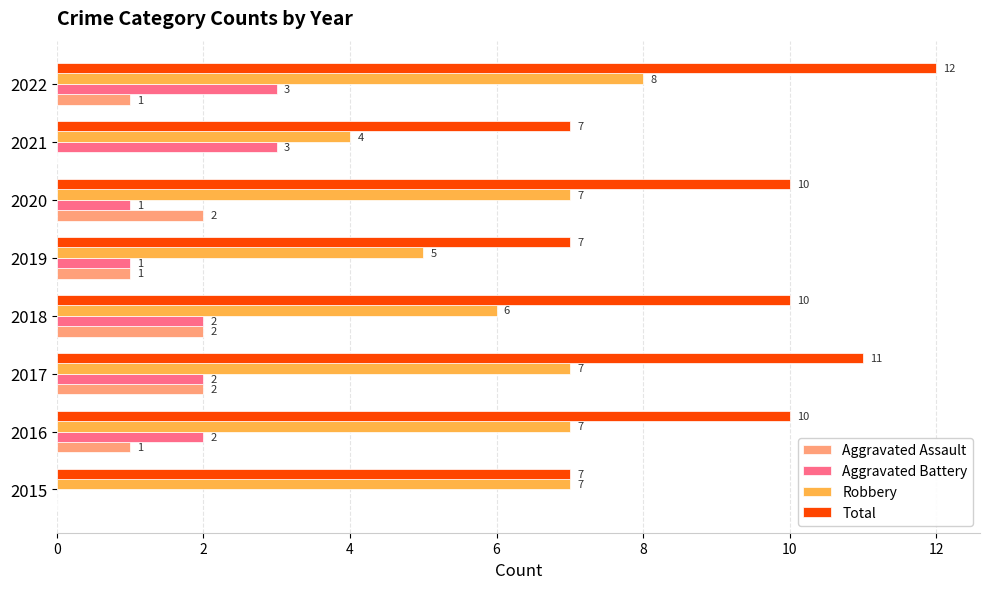

Where is Robbery nearest to the value 6?

2018